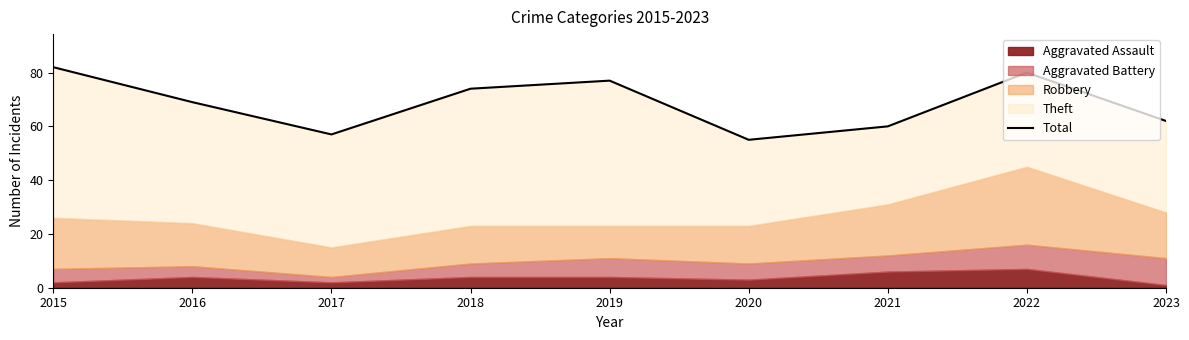

What is the change in value from 2018 to 2023?

-12